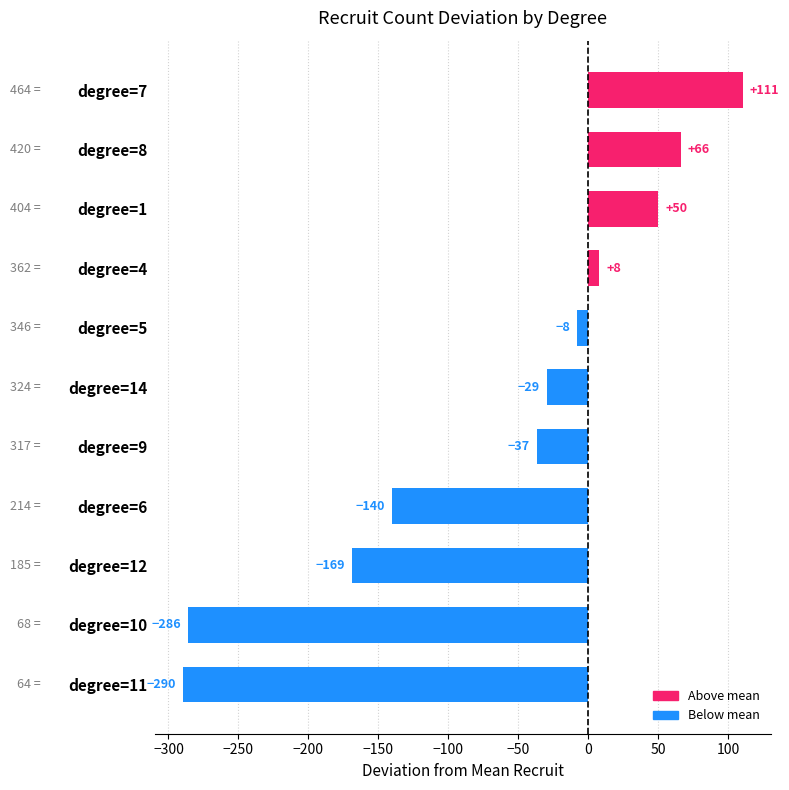

List the labels in order of value, smallest first.

degree=11, degree=10, degree=12, degree=6, degree=9, degree=14, degree=5, degree=4, degree=1, degree=8, degree=7